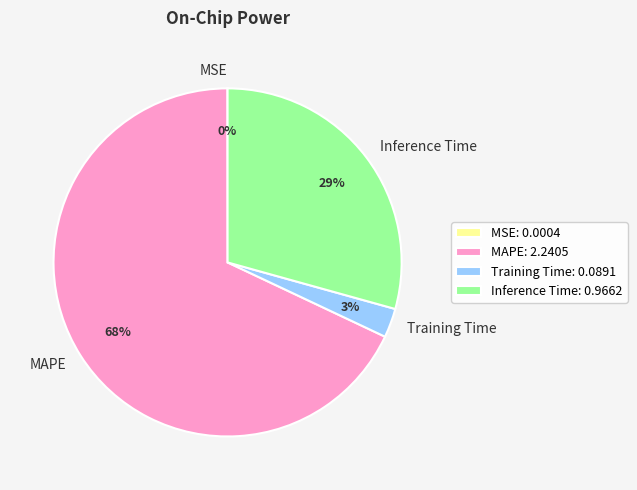

Which slice is the largest?

MAPE